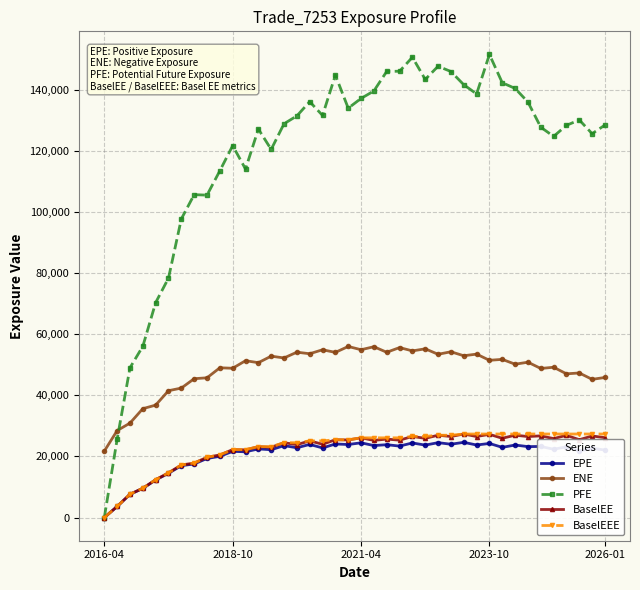

What are all the series names shown in the legend?

EPE, ENE, PFE, BaselEE, BaselEEE